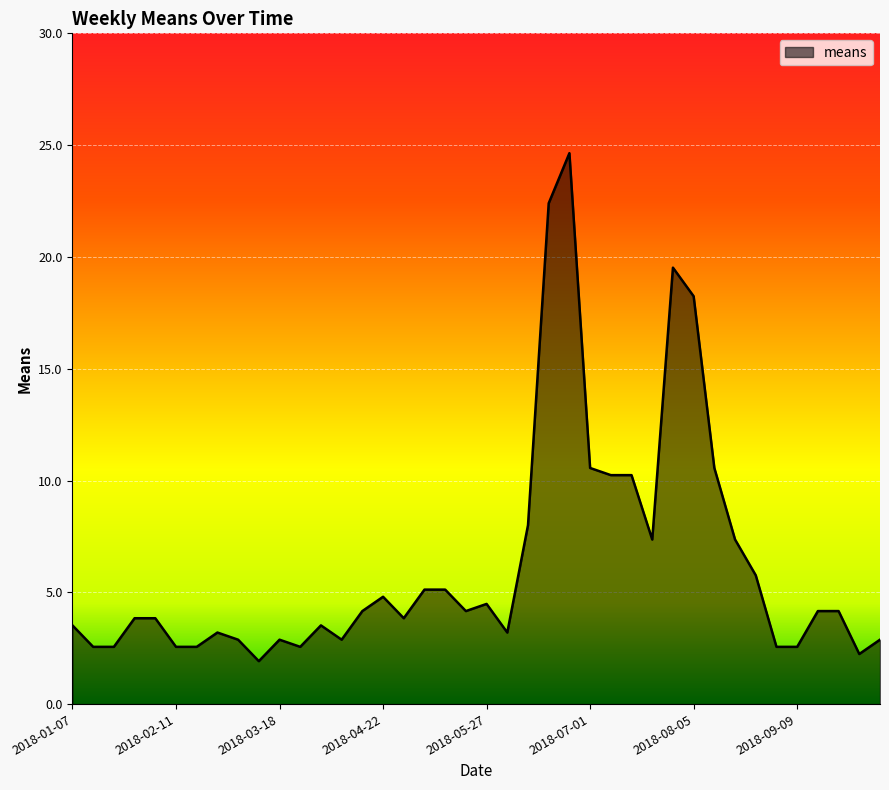

What is the greatest value displayed?

24.6